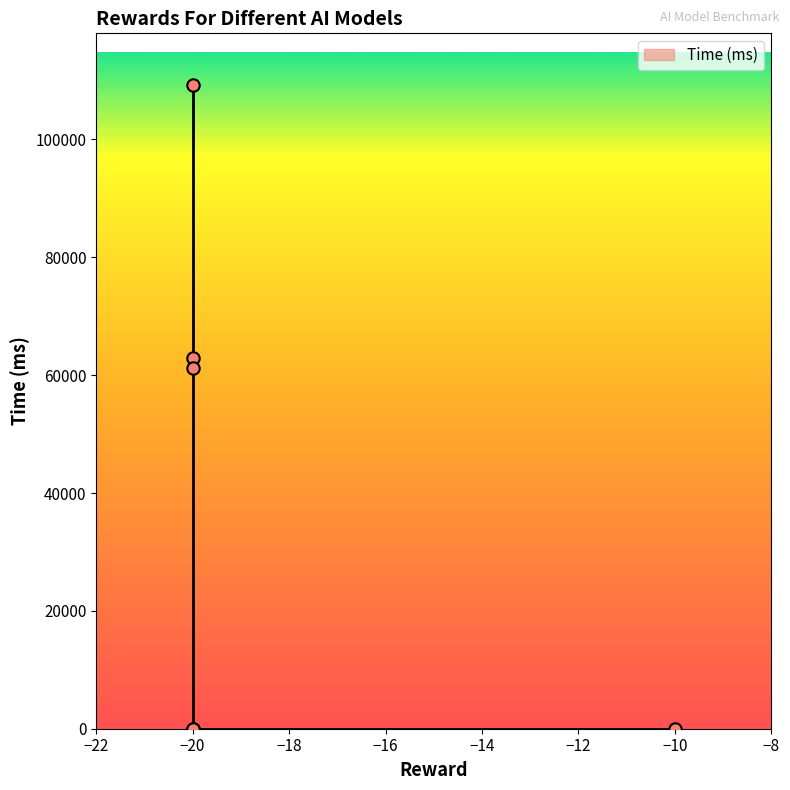

Between Model 1 and Model 5, which is larger?

Model 1